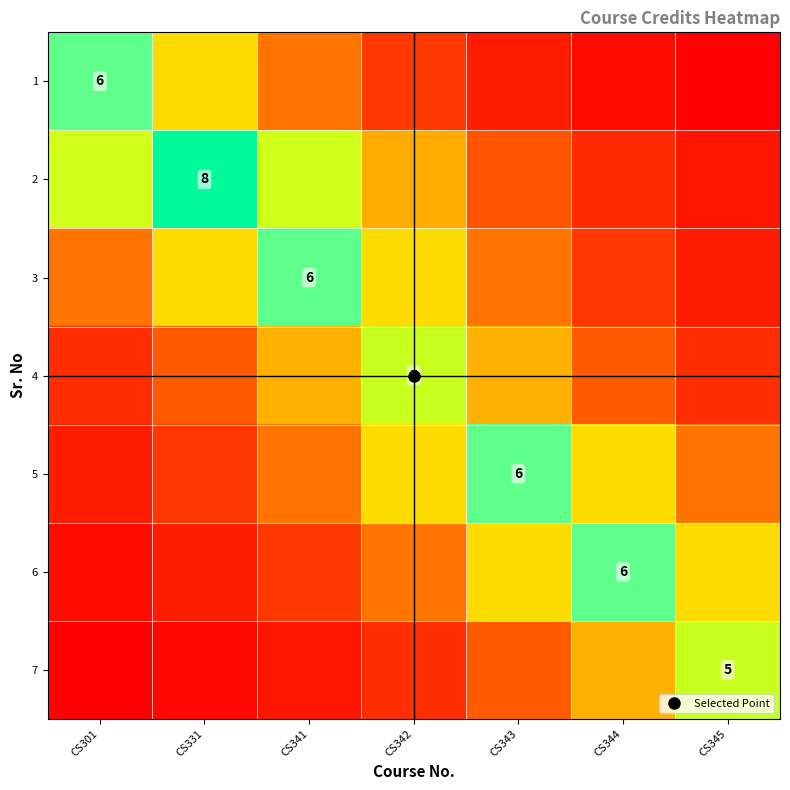

What is the approximate value of 2 at CS343?

1.8